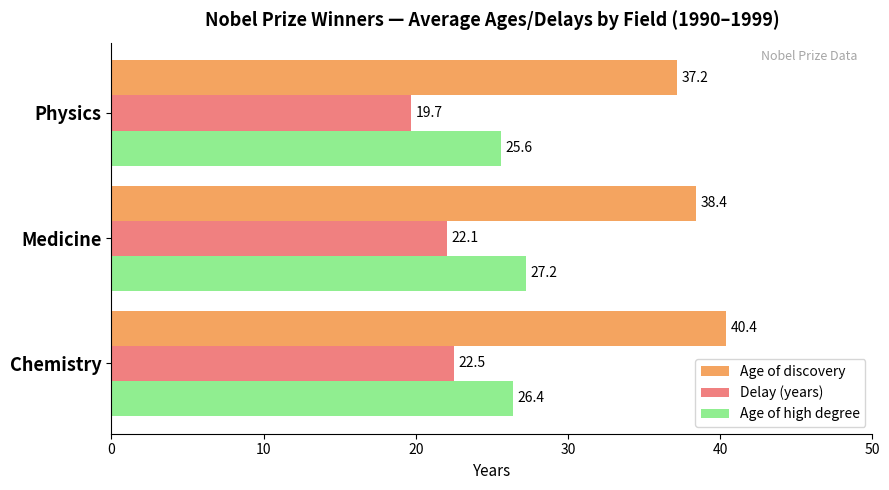

Rank the series by their maximum value, from highest to lowest.

Age of discovery, Age of high degree, Delay (years)